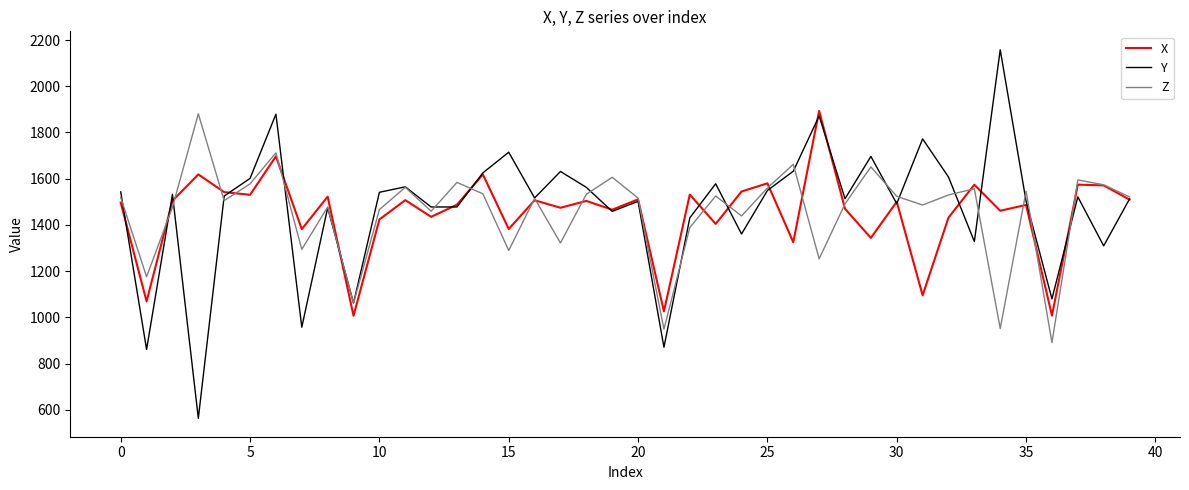

What is the lowest value of the Y series?

562.9